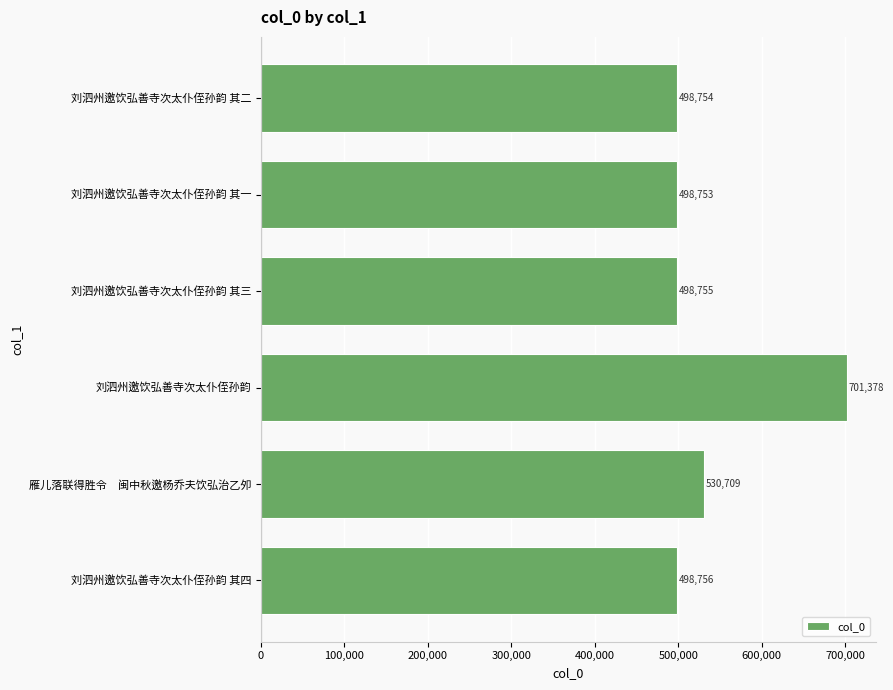

What is the label of the 3rd bar from the bottom?

刘泗州邀饮弘善寺次太仆侄孙韵